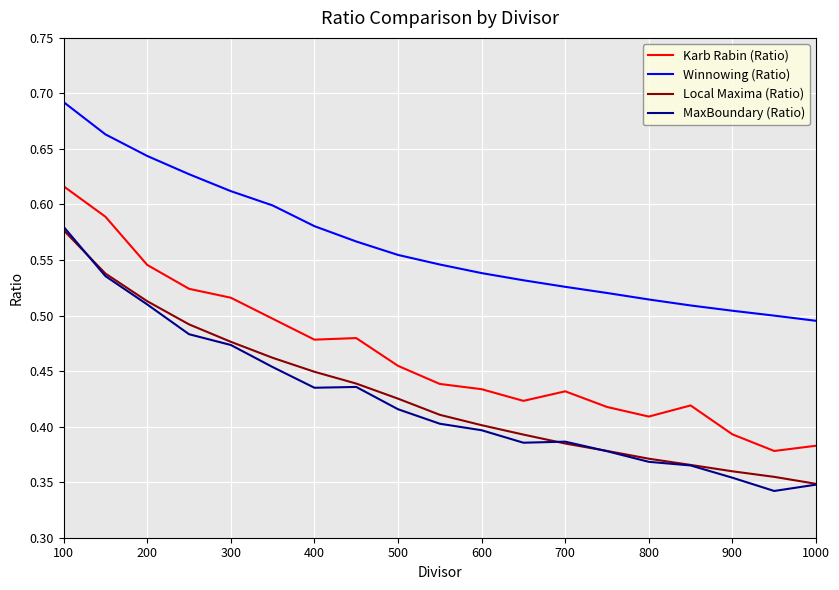

What is the sum of all MaxBoundary (Ratio) values?

8.0